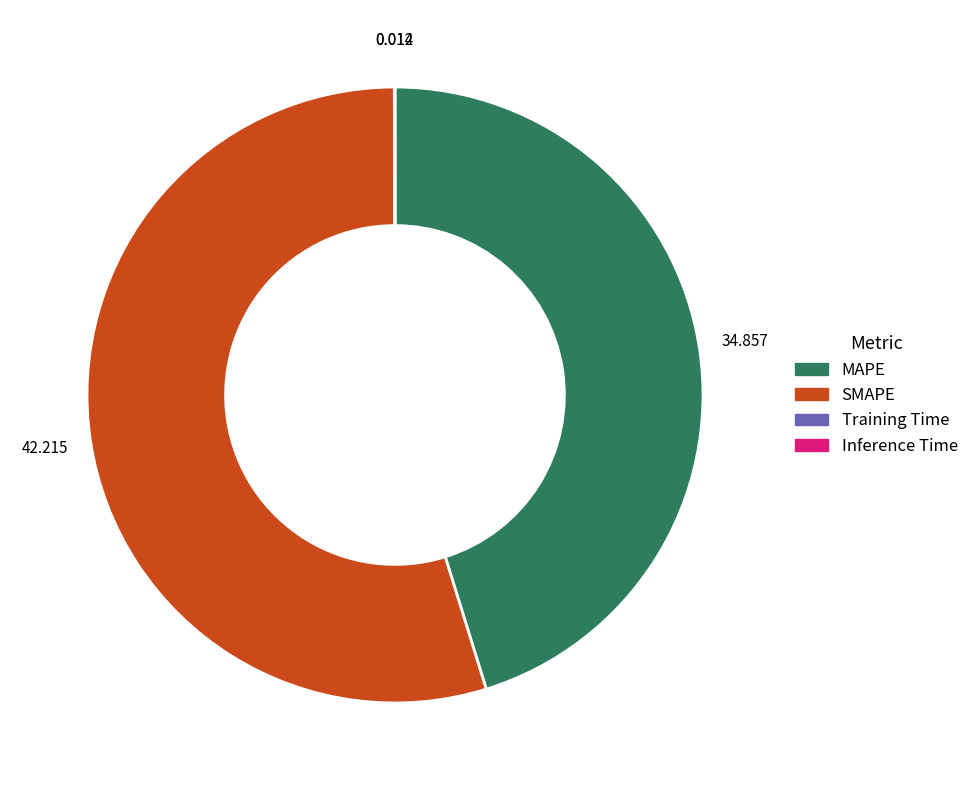

Does SMAPE account for over 50% of the chart?

Yes